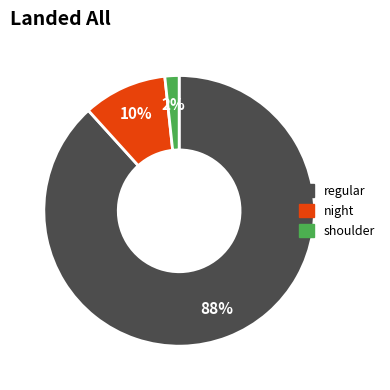

The regular slice represents 80% of the pie. True or false?

False